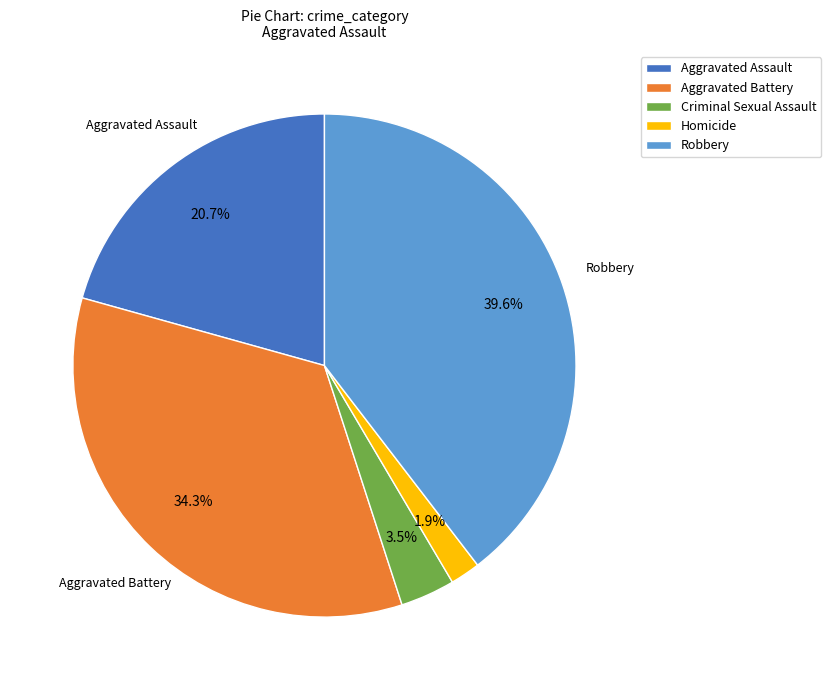

Which category has the biggest portion of the pie?

Robbery